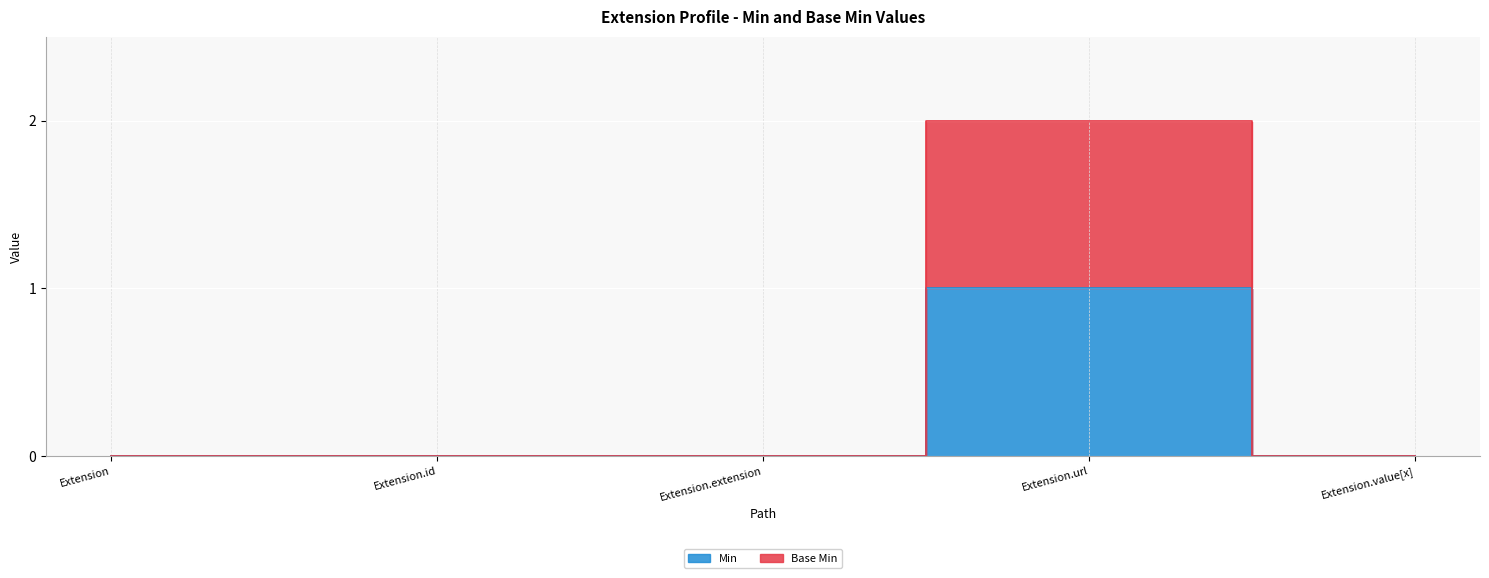

Does the chart display data point markers on the line(s)?

No